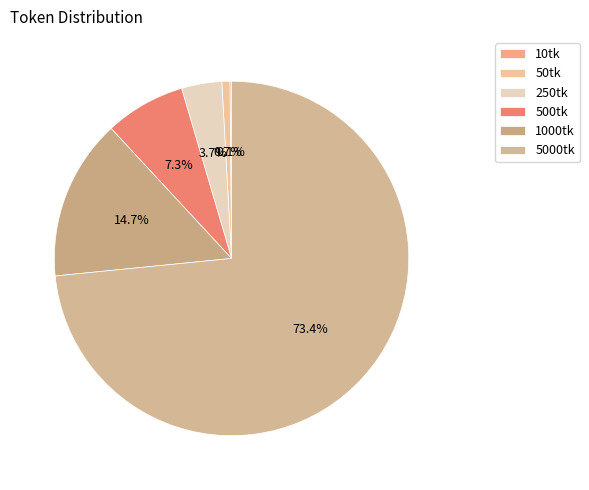

Does 500tk account for over 50% of the chart?

No